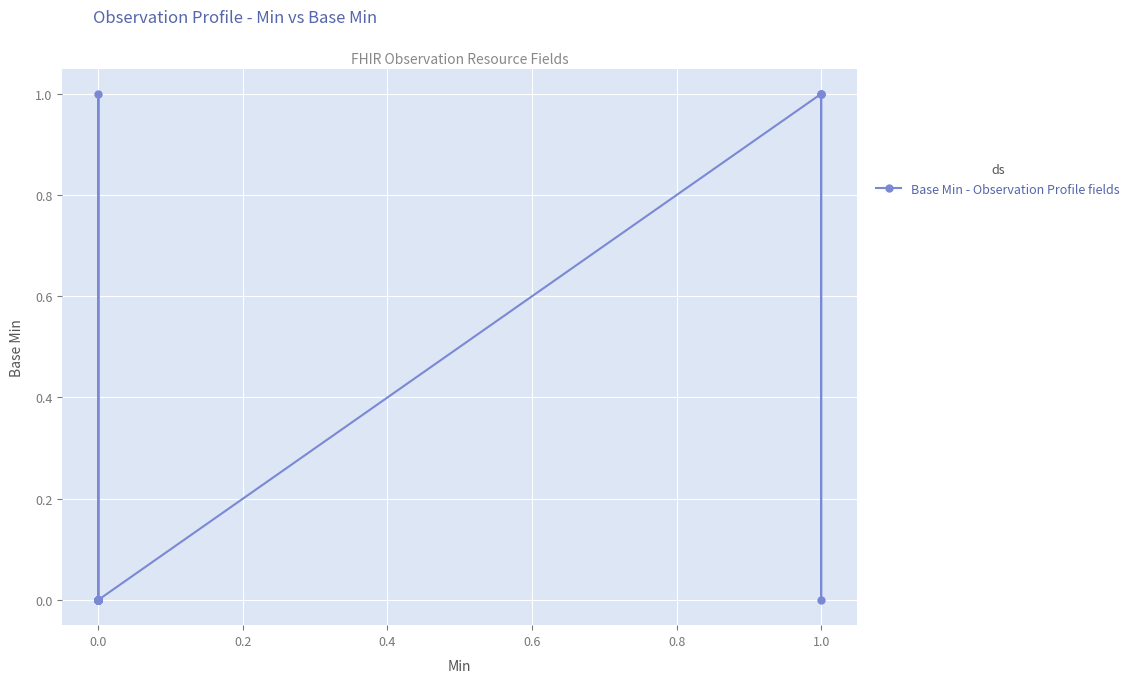

How many values exceed 0?

4